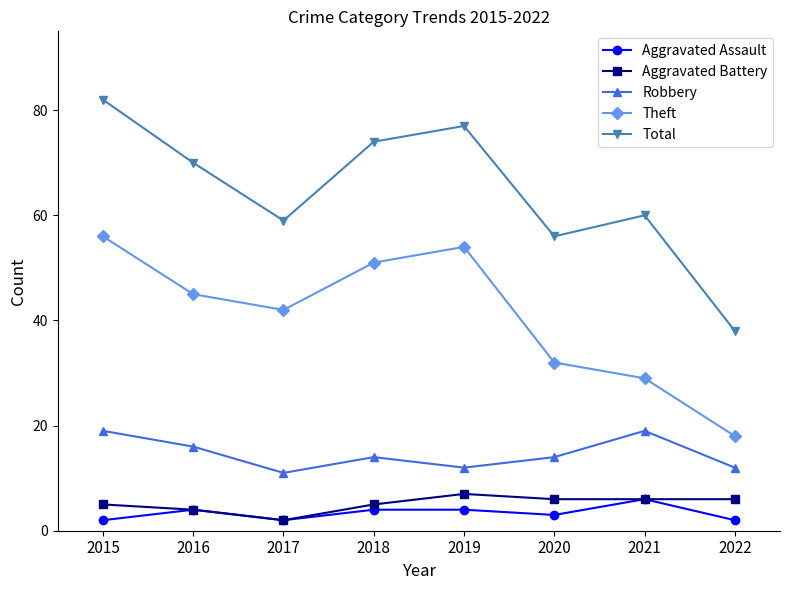

True or false: Theft and Total intersect in this chart.

False